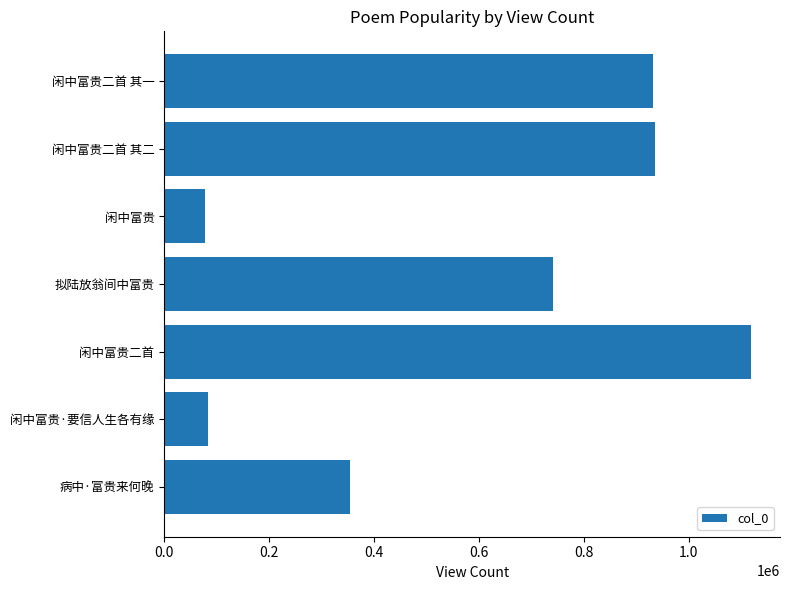

Where is the data nearest to the value 597380?

拟陆放翁间中富贵